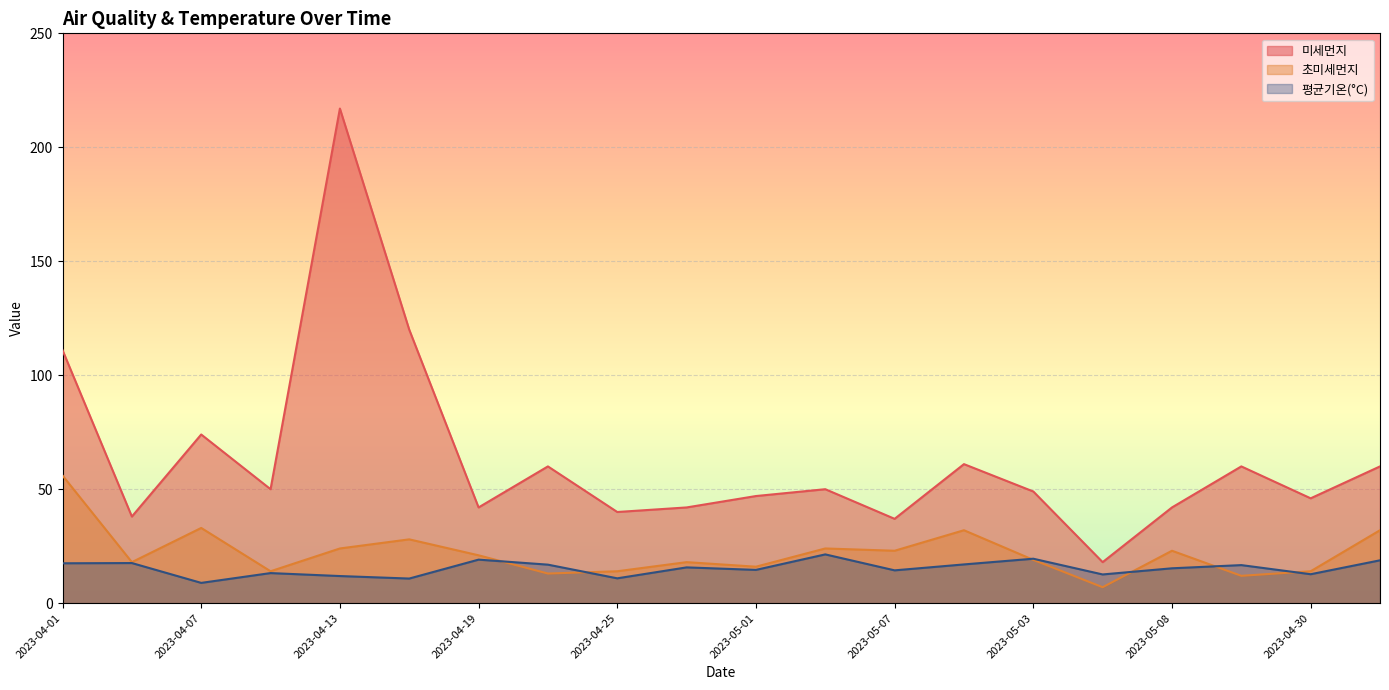

At how many categories does at least one series exceed 69?

4